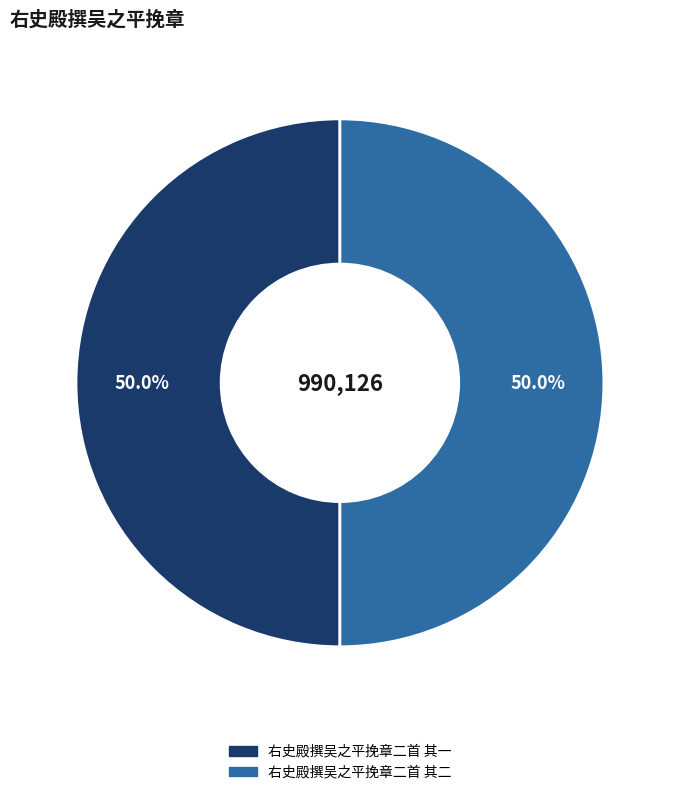

Count the number of slices in the pie.

2